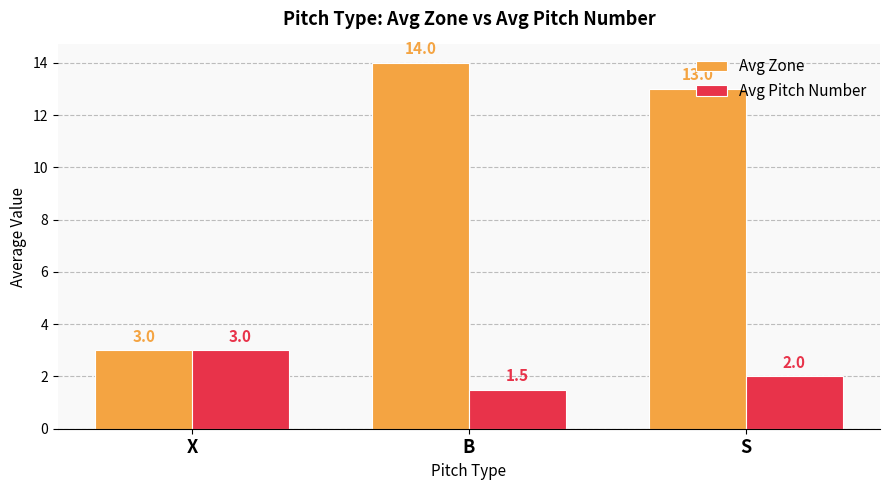

Reading left to right, extract all data points from this chart.

Avg Zone: 3.0	14.0	13.0
Avg Pitch Number: 3.0	1.5	2.0